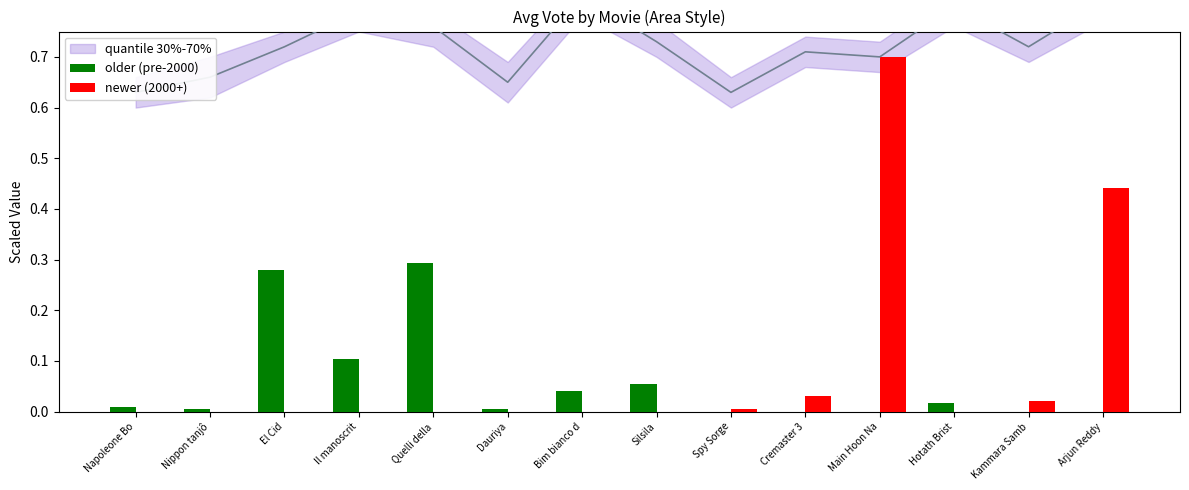

What is the spread (max minus min) of values at Quelli della?

0.3